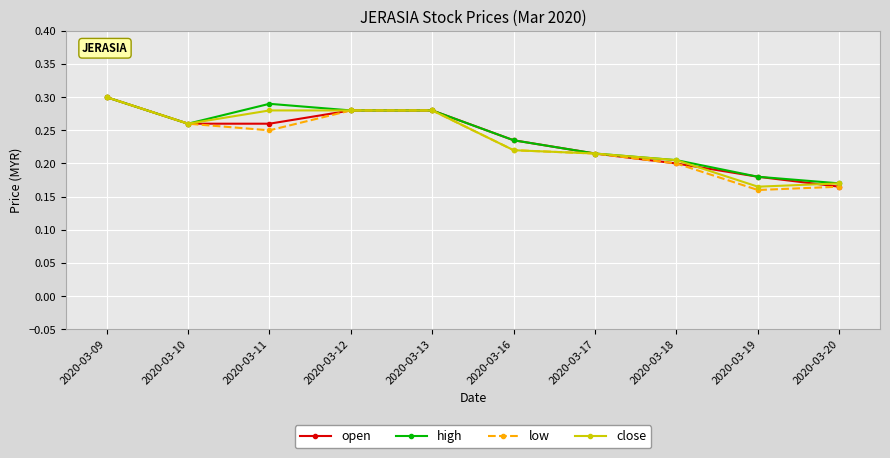

True or false: open has a value of 0.3 at 2020-03-11.

True